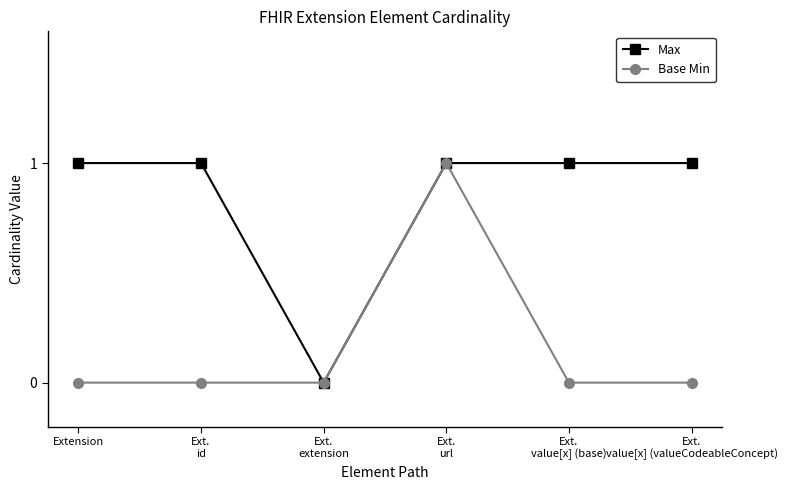

True or false: Base Min has more than 0 points higher than both neighbors.

True